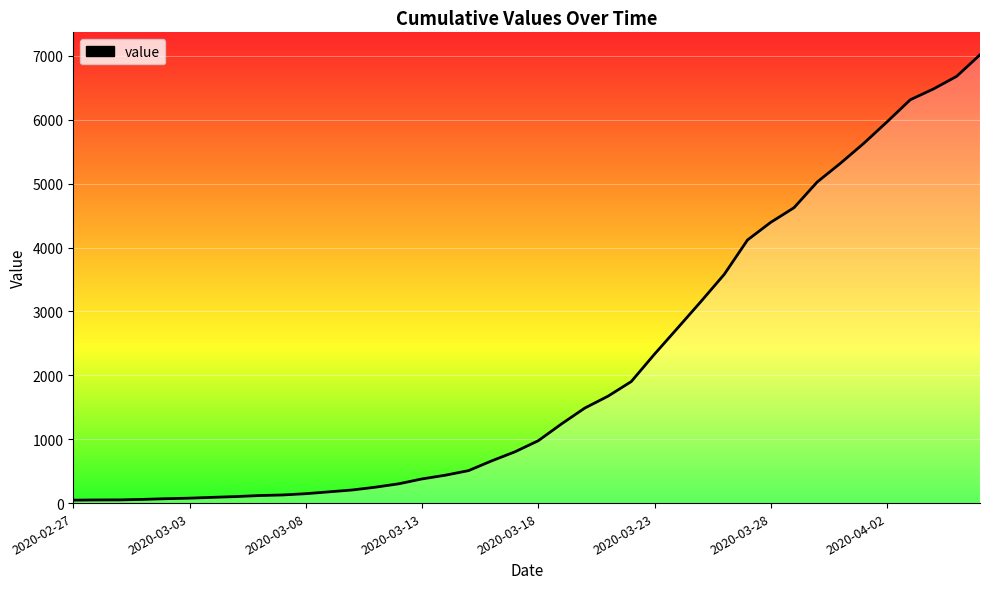

What is the minimum value shown in the chart?

46